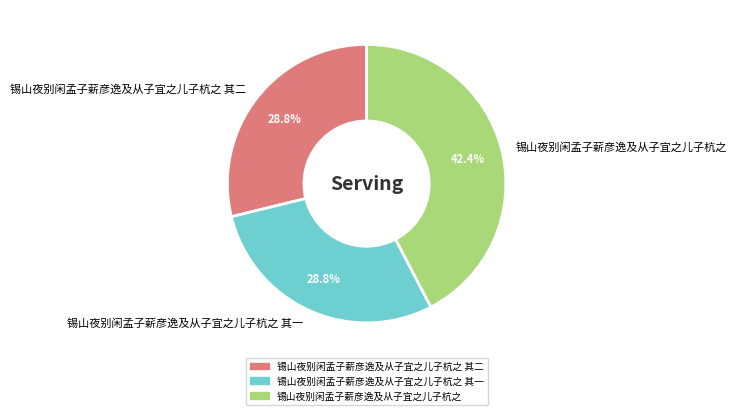

To the nearest percent, what portion does 锡山夜别闲孟子薪彦逸及从子宜之儿子杭之 其一 represent?

29%